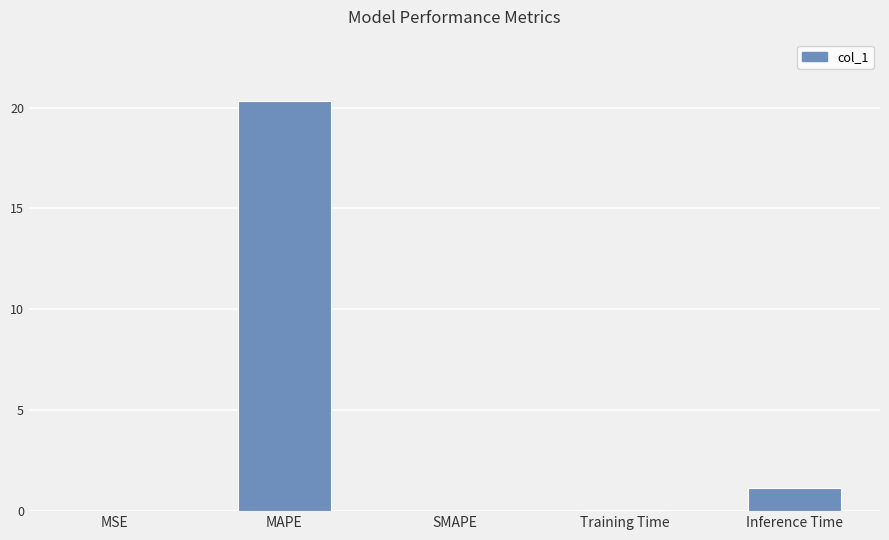

At which label is the value closest to 10?

Inference Time